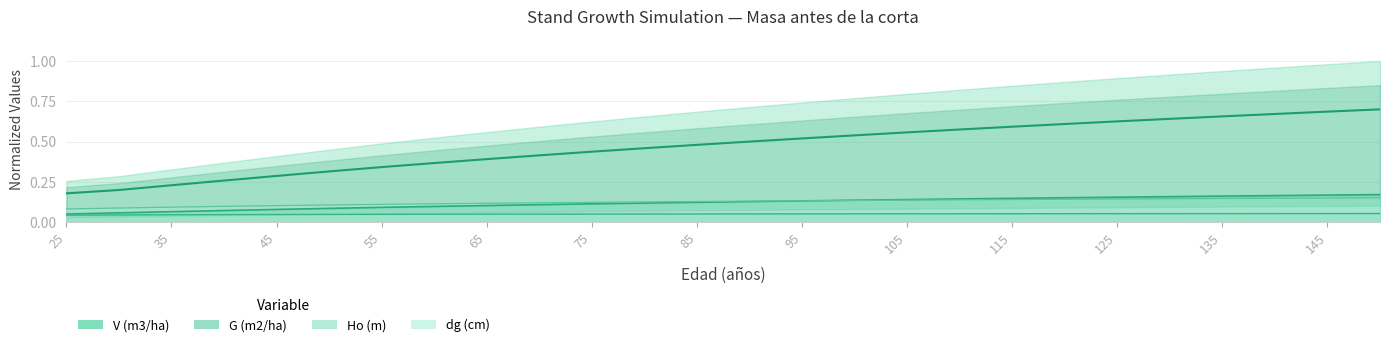

At how many categories does at least one series exceed 0?

26